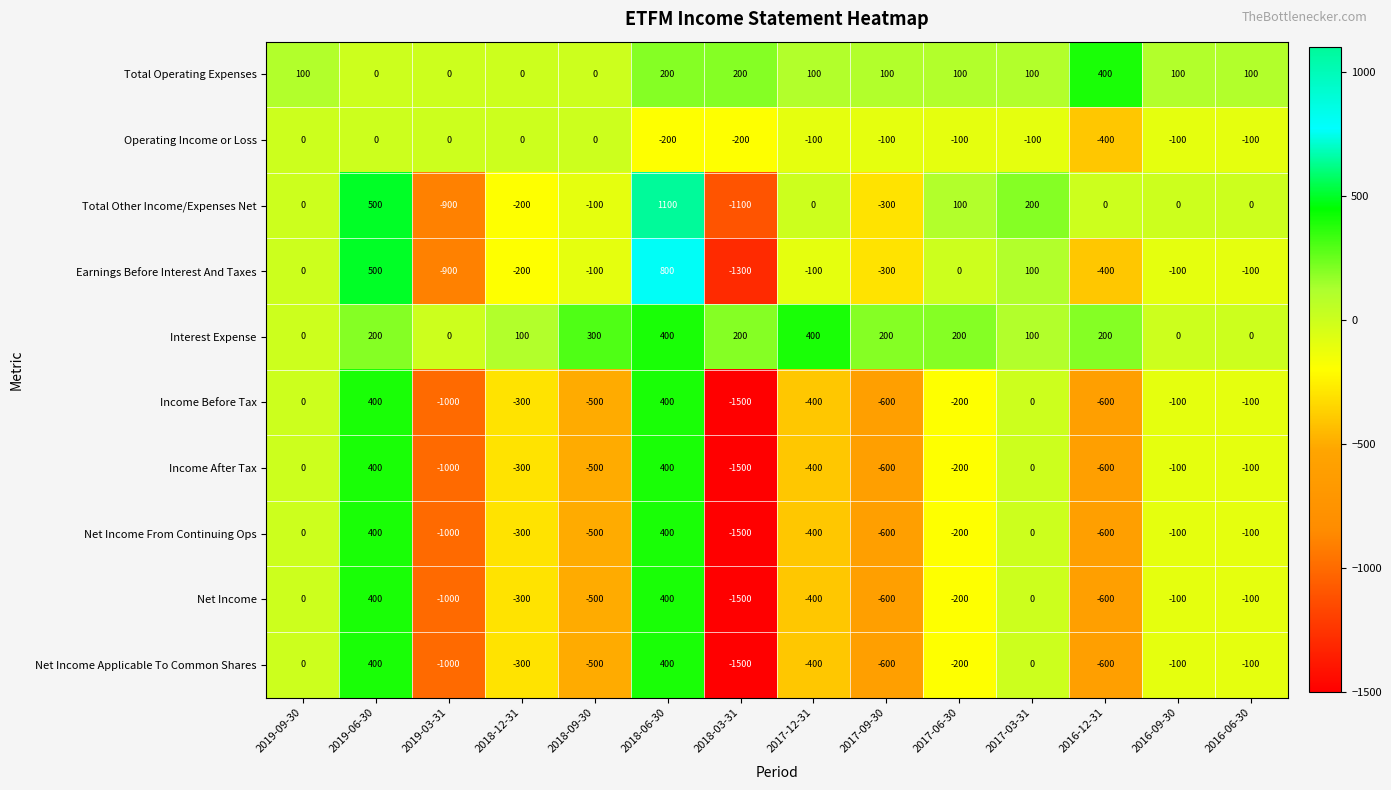

Read the Total Operating Expenses value at 2017-12-31, to the nearest 50.

100